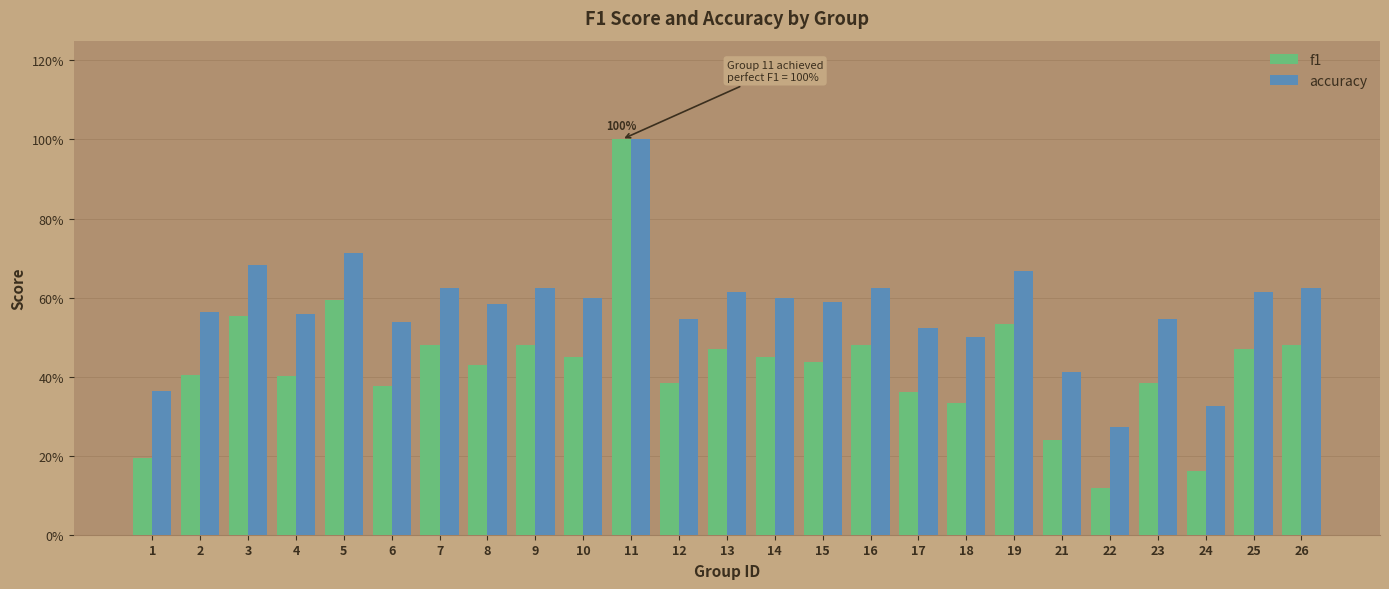

What is the sum of all accuracy values?

14.3